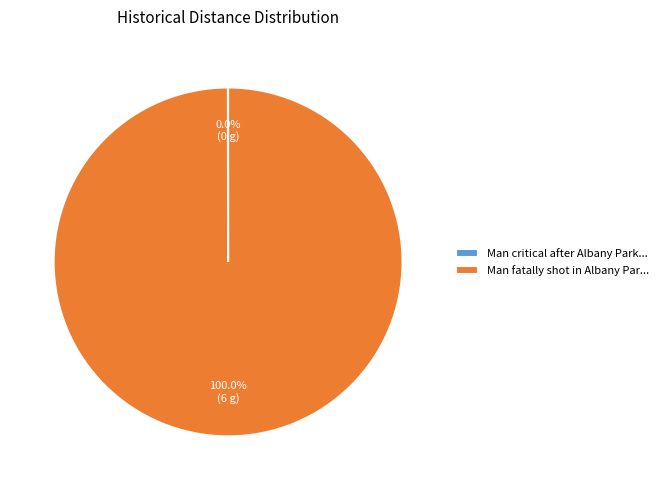

Which slice is the largest?

Man fatally shot in Albany Par...